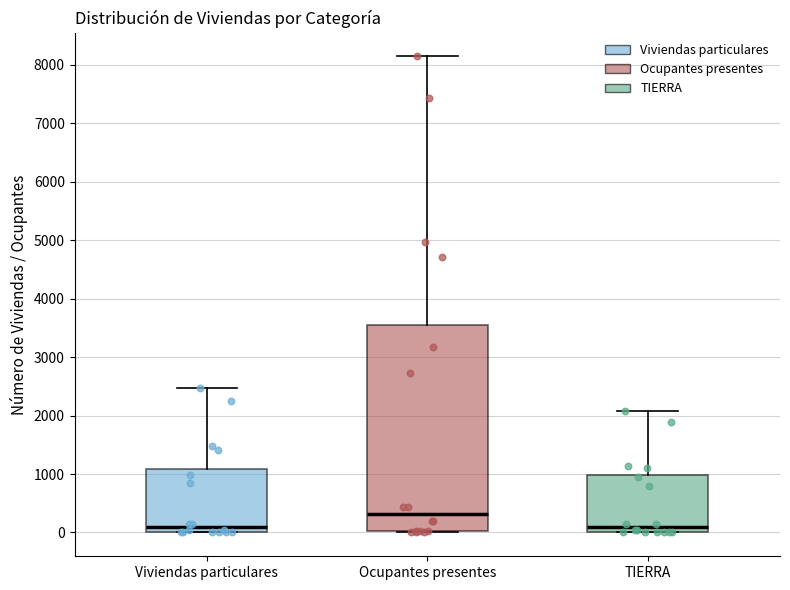

Reading left to right, read every box against the y-axis: the position of its median line, the range the box covers, and the ends of its whiskers. The values are not printed on the chart, so give them approximately, as read against the axis.

Viviendas particulares: median 100, box 0 to 1100, whiskers 0 to 2500
Ocupantes presentes: median 300, box 0 to 3600, whiskers 0 to 8100
TIERRA: median 100, box 0 to 1000, whiskers 0 to 2100